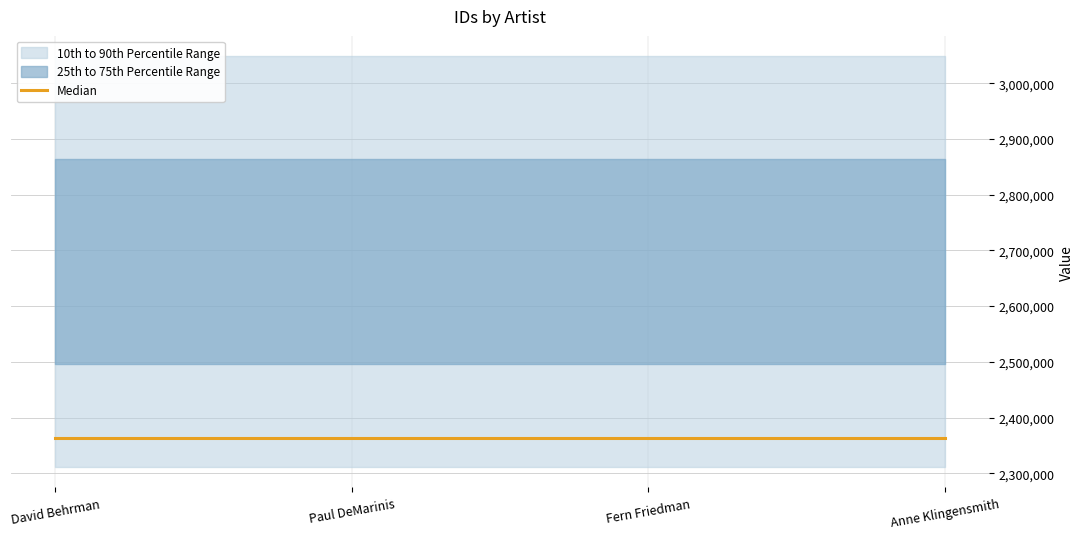

At which category is the sum across all series the highest?

David Behrman